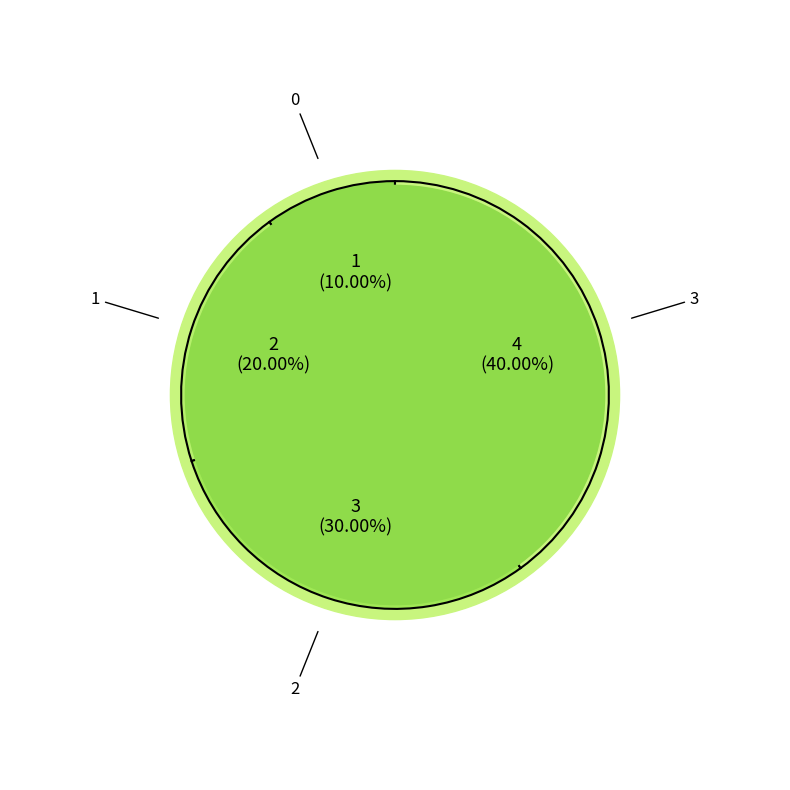

Does 2 account for over 50% of the chart?

No